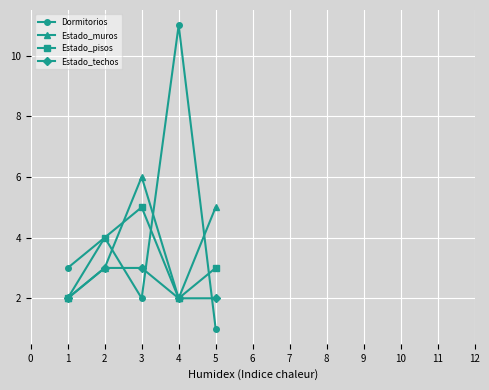

Which series has the largest range (max minus min)?

Dormitorios